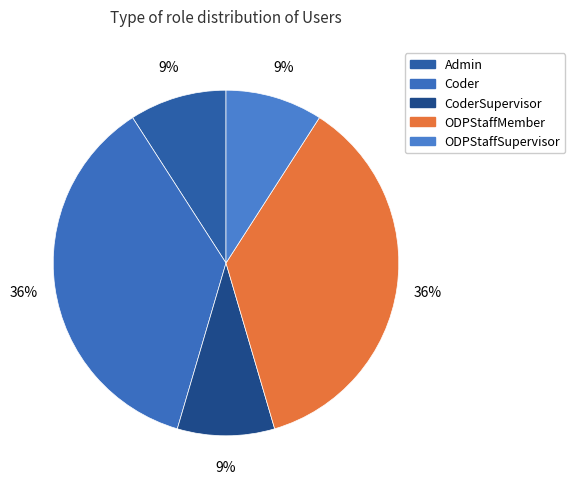

Is there a majority slice in this chart?

No